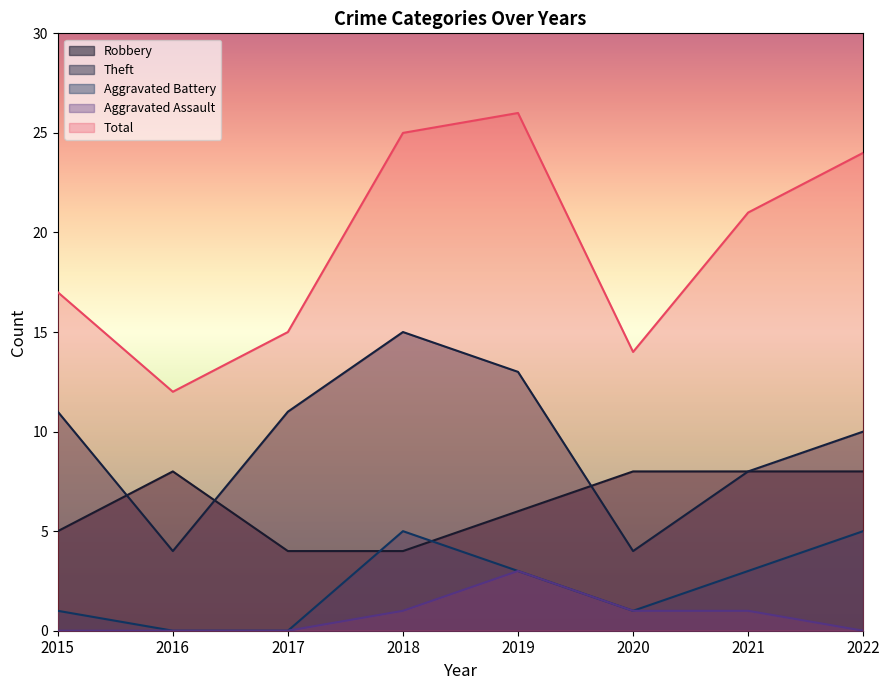

List the series in order of their peak value, lowest first.

Aggravated Assault, Aggravated Battery, Robbery, Theft, Total